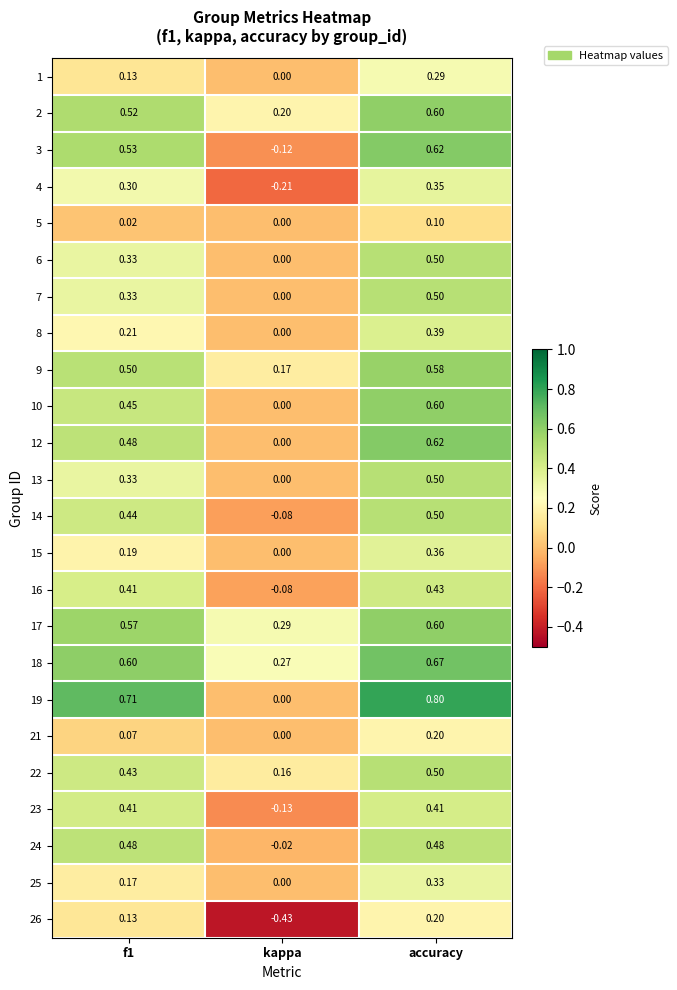

Is the value of 10 at f1 greater than the value of 5 at accuracy?

Yes